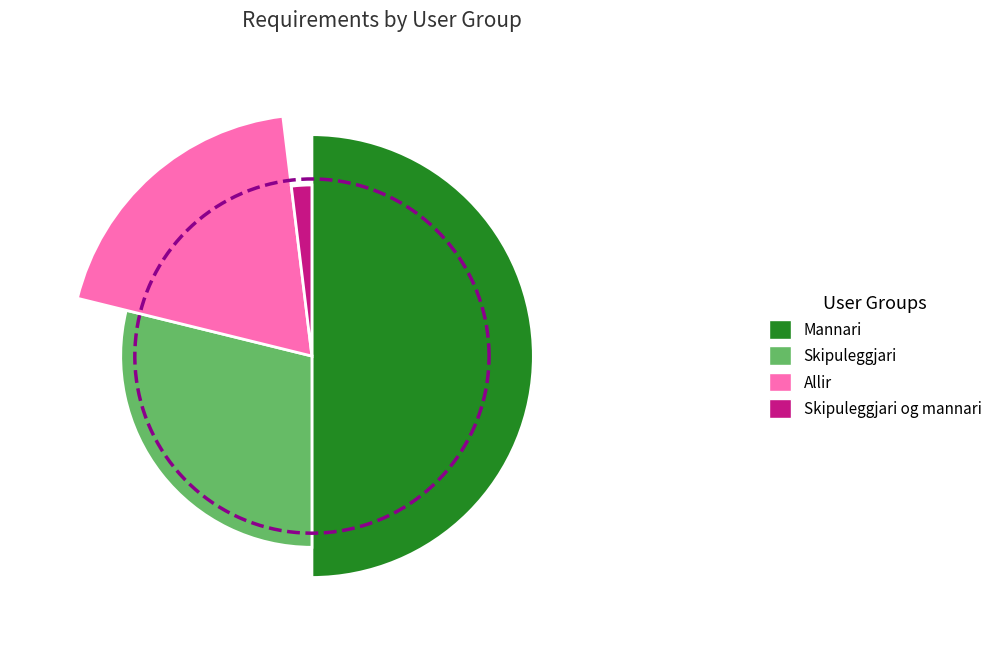

Is it true that Mannari is 50% of the pie?

True